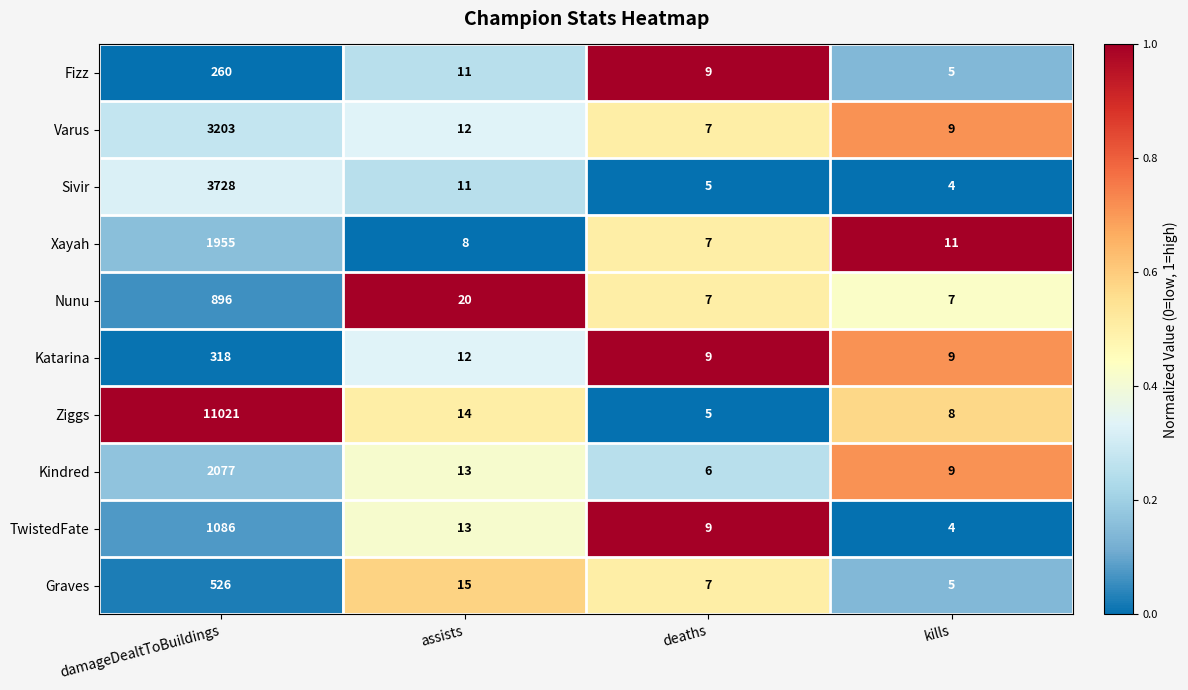

What is the average value of the TwistedFate series?

278